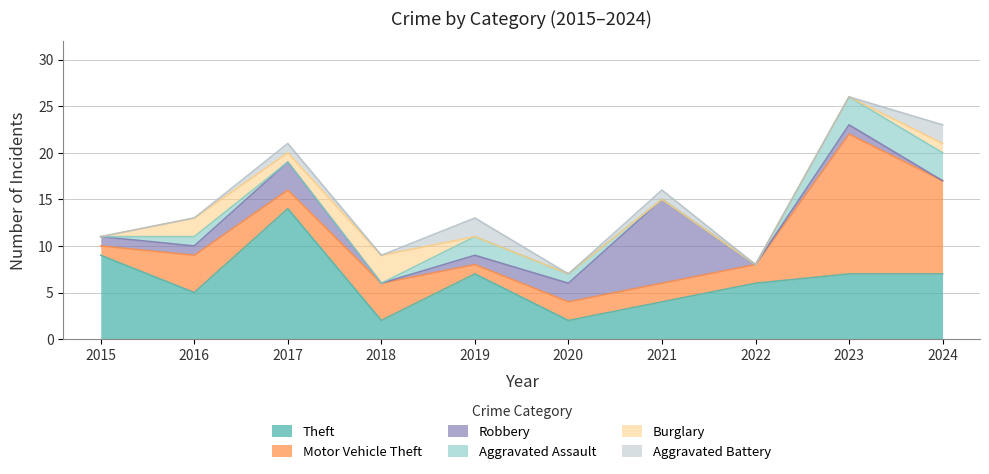

What are all the series names shown in the legend?

Theft, Motor Vehicle Theft, Robbery, Aggravated Assault, Burglary, Aggravated Battery